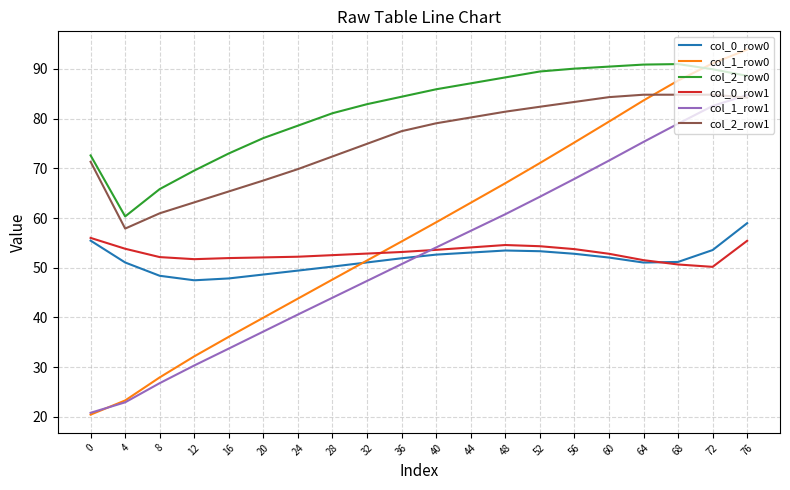

List the labels in order of col_1_row1 value, smallest first.

0, 4, 8, 12, 16, 20, 24, 28, 32, 36, 40, 44, 48, 52, 56, 60, 64, 68, 72, 76